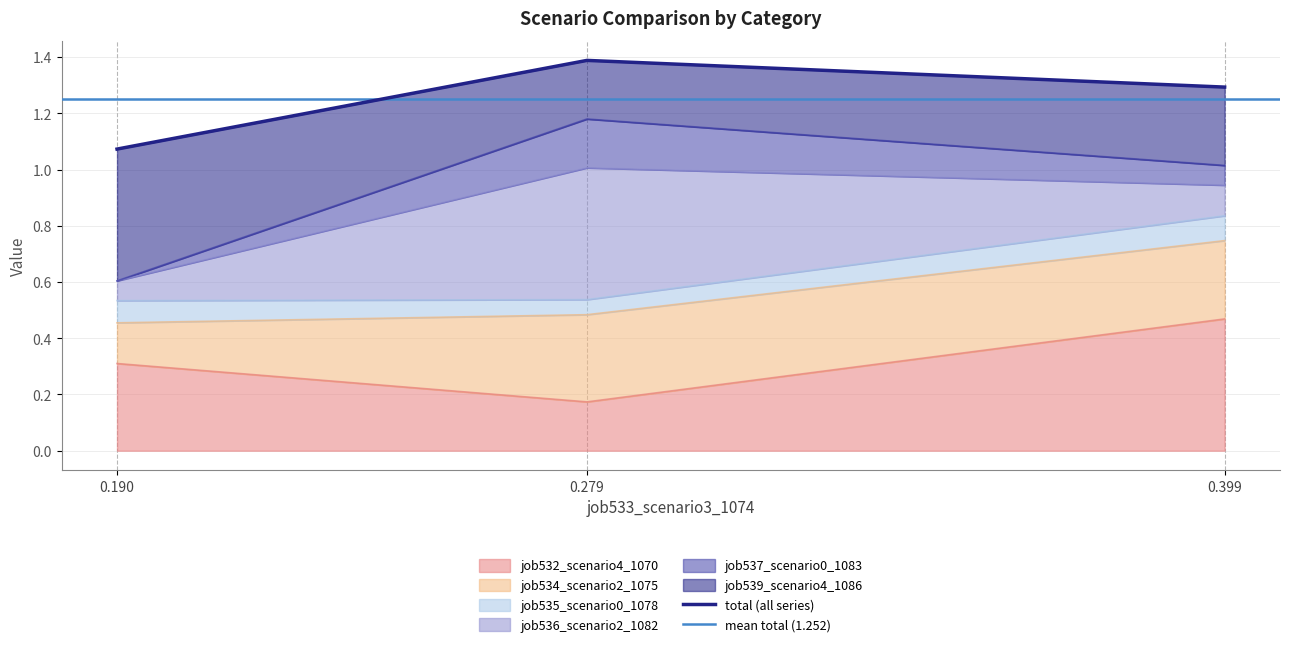

How many job532_scenario4_1070 values are between 0 and 1?

3